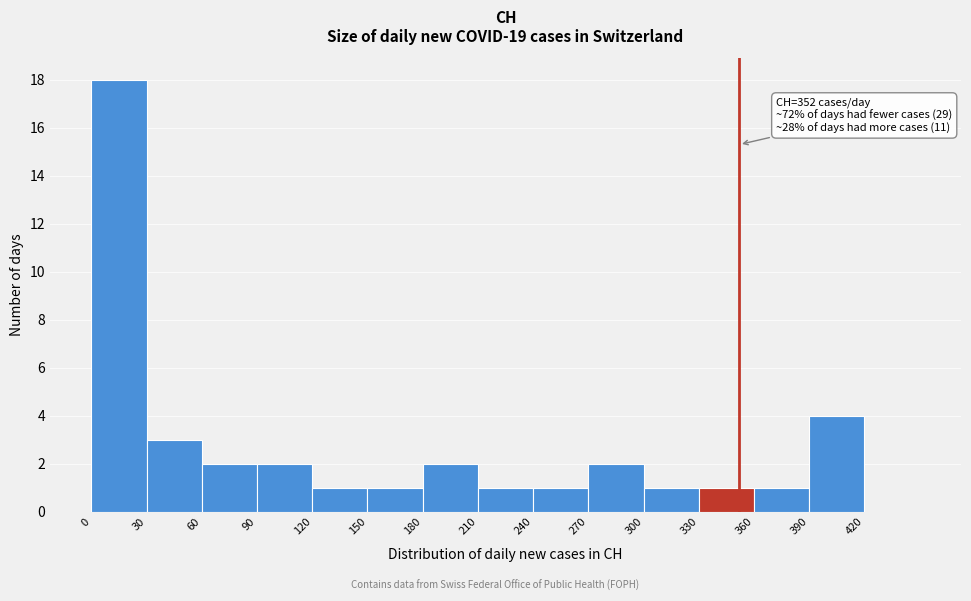

Which range on the x-axis has the tallest bar?

0 to 30